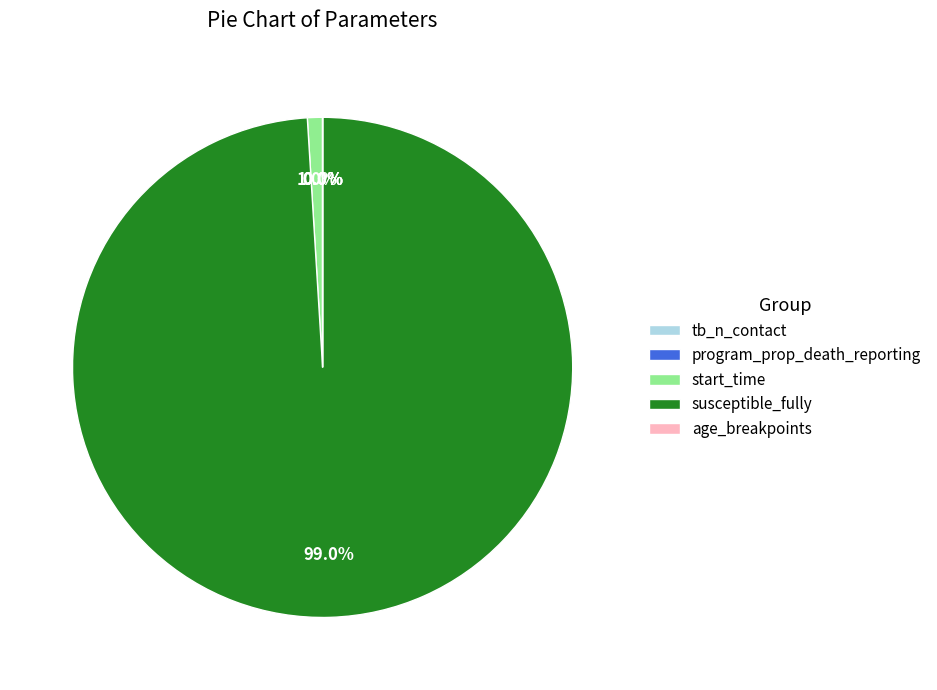

Do susceptible_fully and start_time together represent more than half of the pie?

Yes